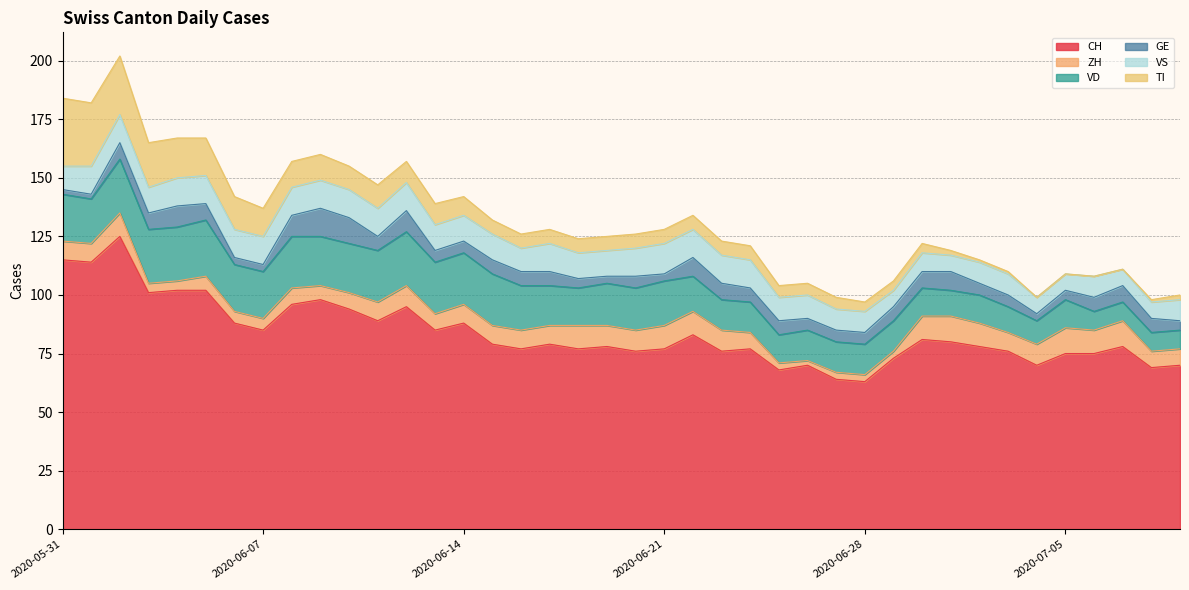

The GE series shows 3 at 2020-06-08. True or false?

False